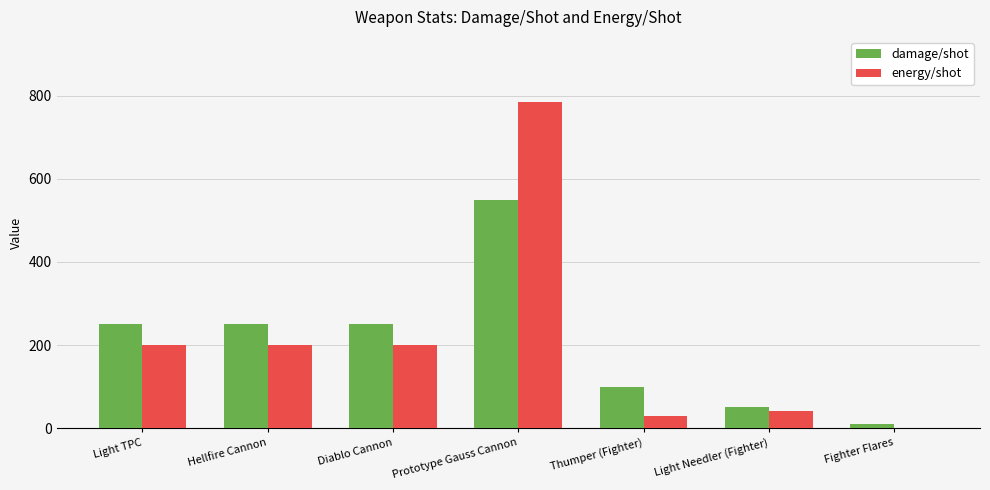

Which series changed the most between Prototype Gauss Cannon and Thumper (Fighter)?

energy/shot